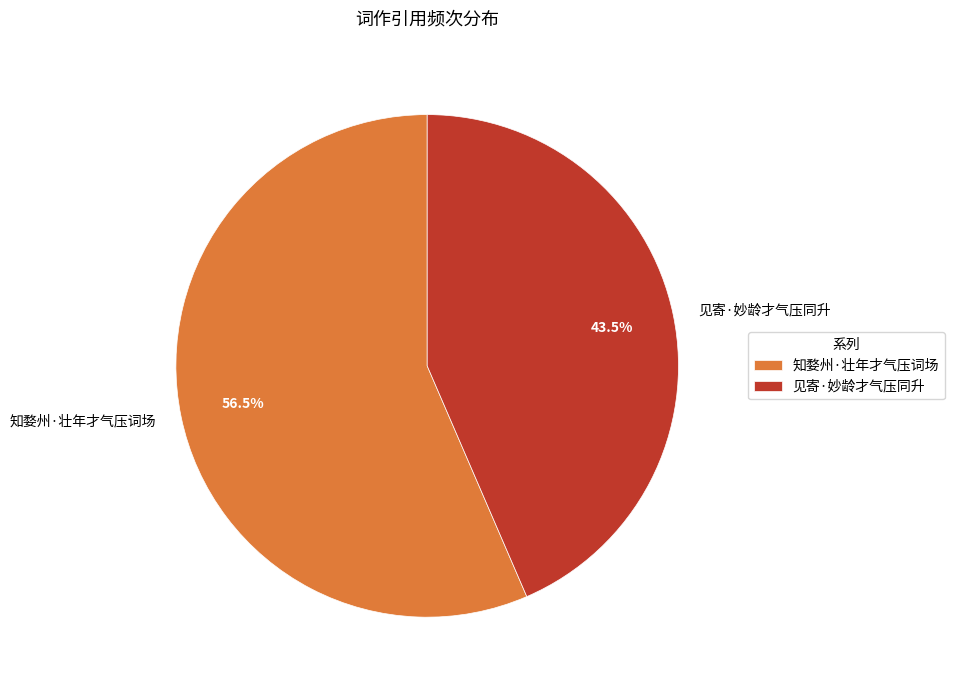

Rank the categories by value from highest to lowest.

知婺州·壮年才气压词场, 见寄·妙龄才气压同升